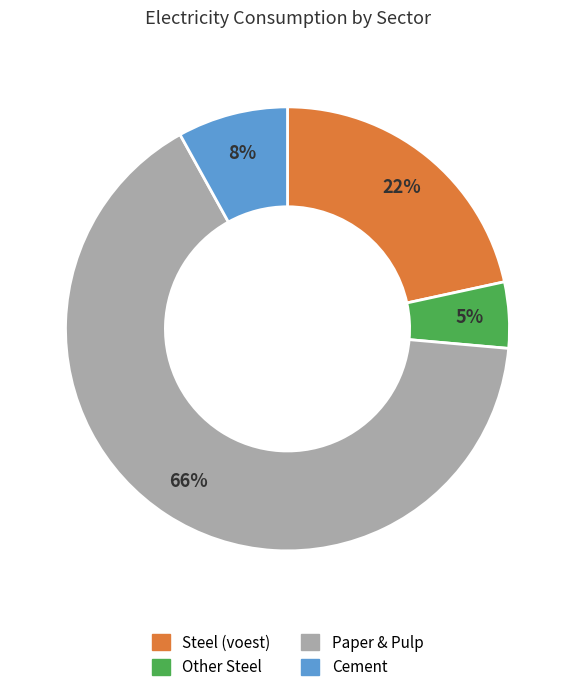

Is the sum of Steel (voest) and Paper & Pulp greater than half?

Yes